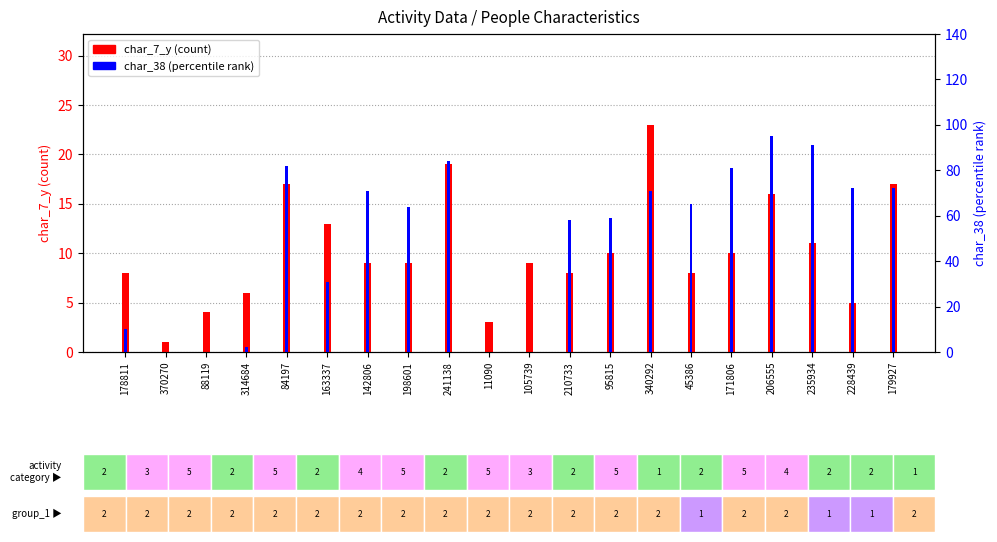

How many values in the char_7_y (count) series exceed 9?

9